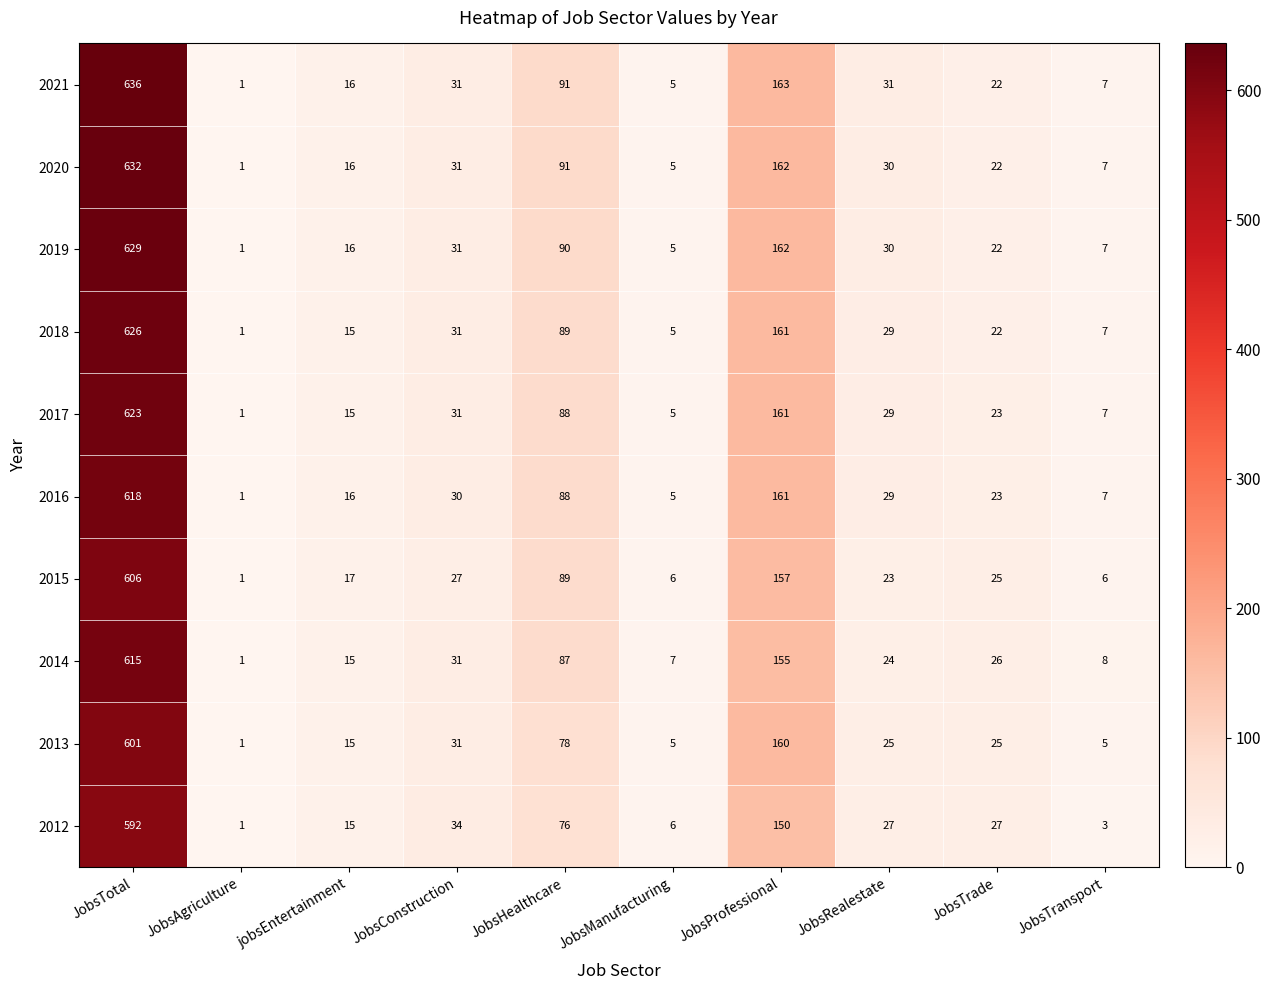

What is the approximate value of 2014 at JobsTrade?

26